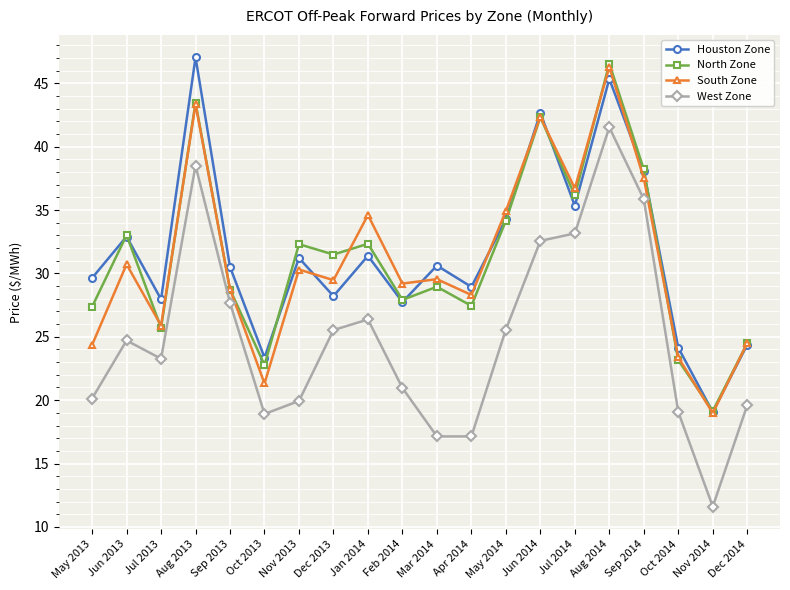

True or false: Houston Zone and West Zone cross at least once.

False